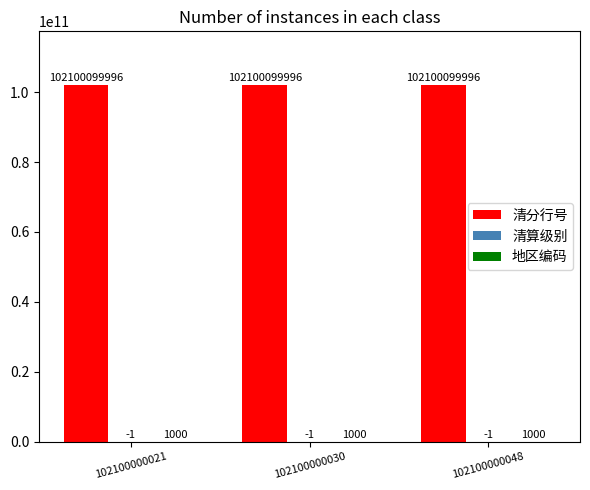

How many groups of bars are there?

3